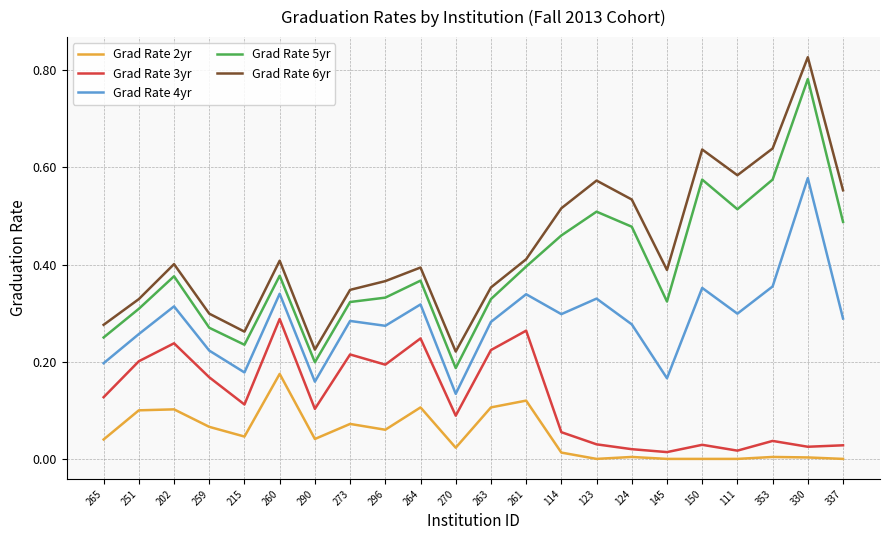

True or false: Grad Rate 5yr and Grad Rate 4yr intersect in this chart.

False